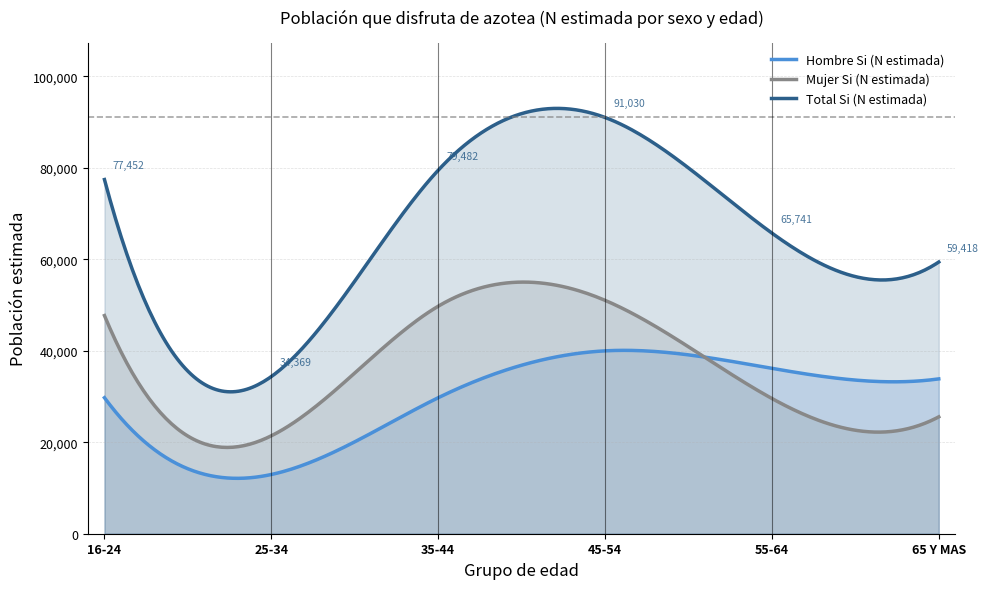

What is the difference between the maximum and second lowest values in the Mujer Si (N estimada) series?

36150.1